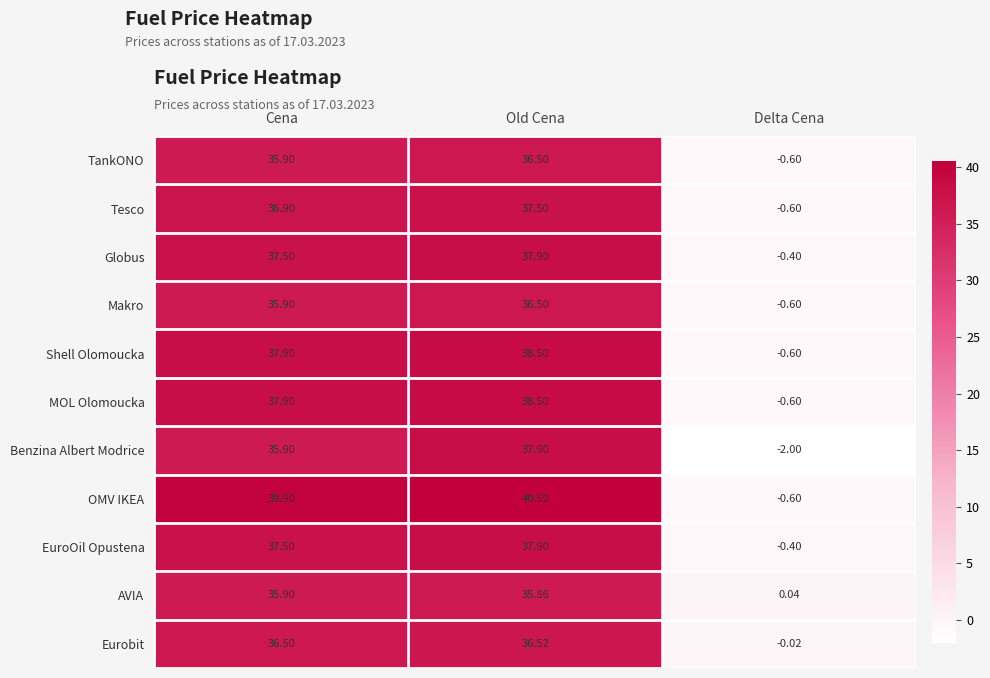

What is the total value across all series at Delta Cena?

-6.4